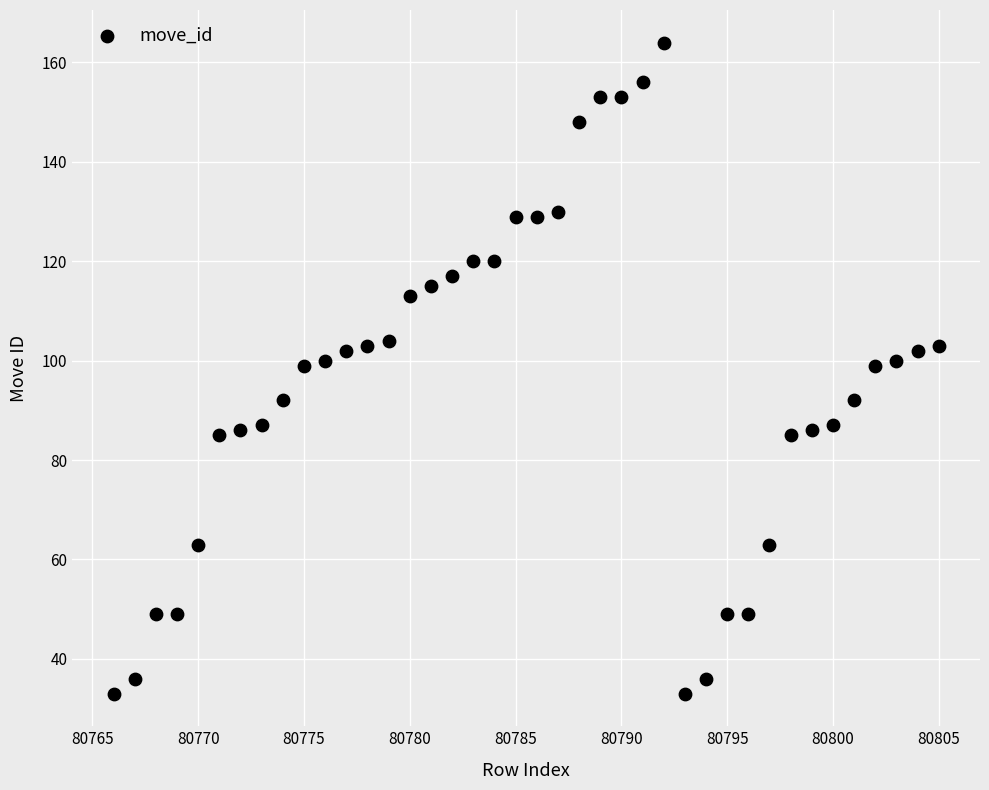

What is the range of Y values (max minus min)?

131